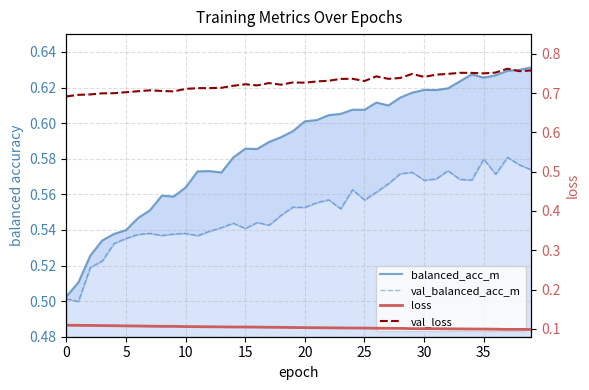

What is the total value across all series at 5?

1.8